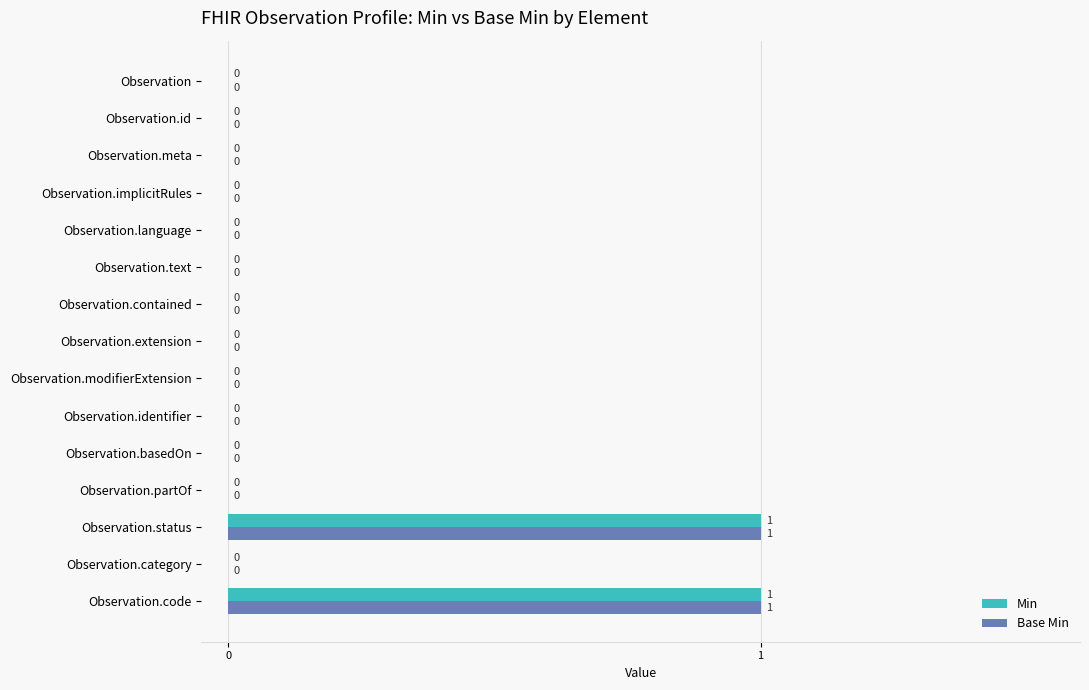

How many values in Min are above zero?

2